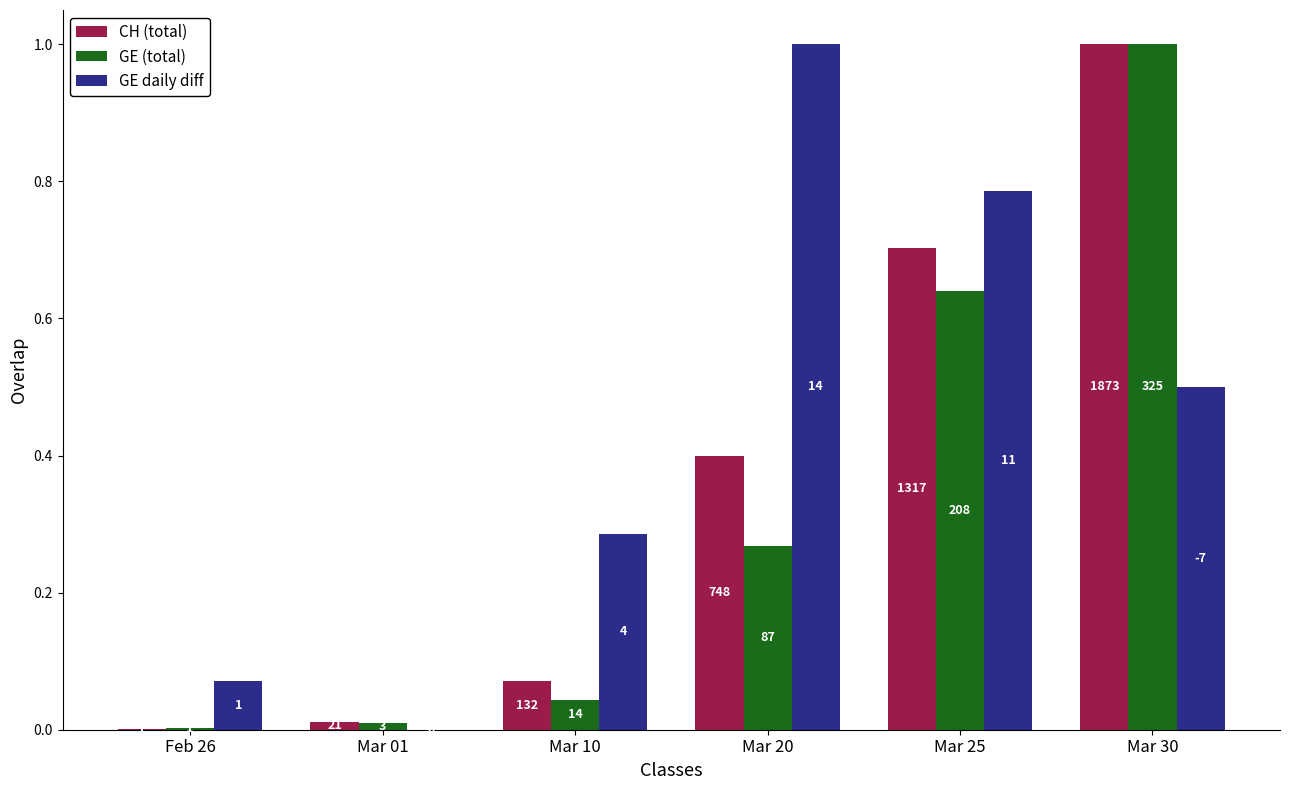

Does the chart contain stacked bars?

No